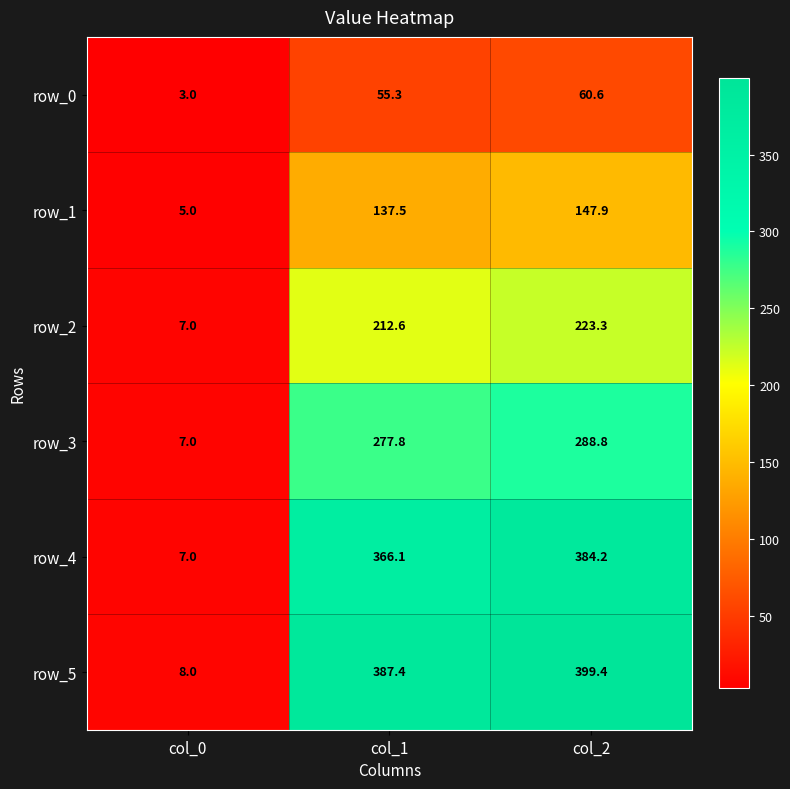

Reading right to left, what are all the values shown in this chart?

row_0: col_2=60.6	col_1=55.3	col_0=3.0
row_1: col_2=147.9	col_1=137.5	col_0=5.0
row_2: col_2=223.3	col_1=212.6	col_0=7.0
row_3: col_2=288.8	col_1=277.8	col_0=7.0
row_4: col_2=384.2	col_1=366.1	col_0=7.0
row_5: col_2=399.4	col_1=387.4	col_0=8.0